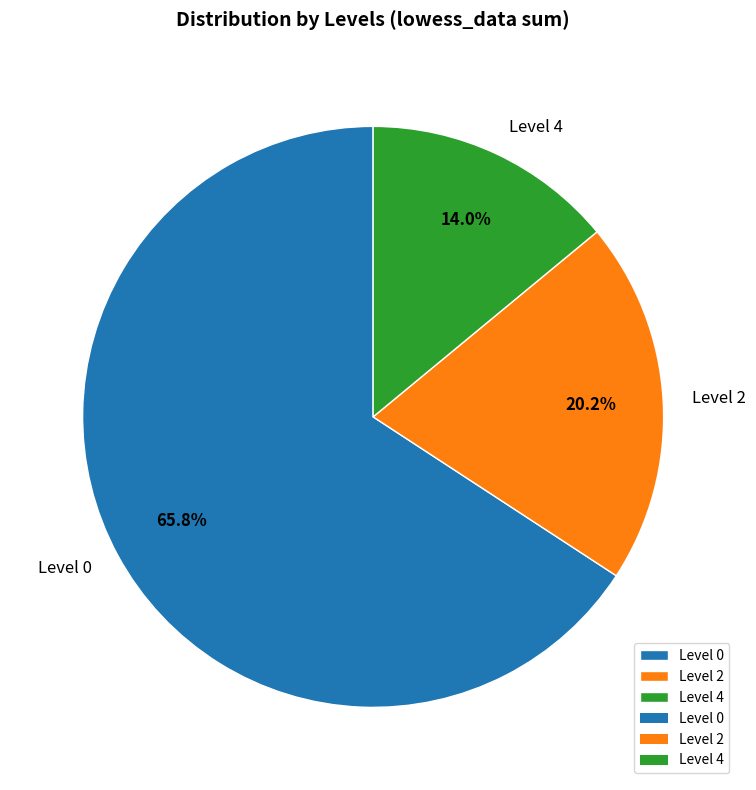

Which category has the smallest portion of the pie?

Level 4